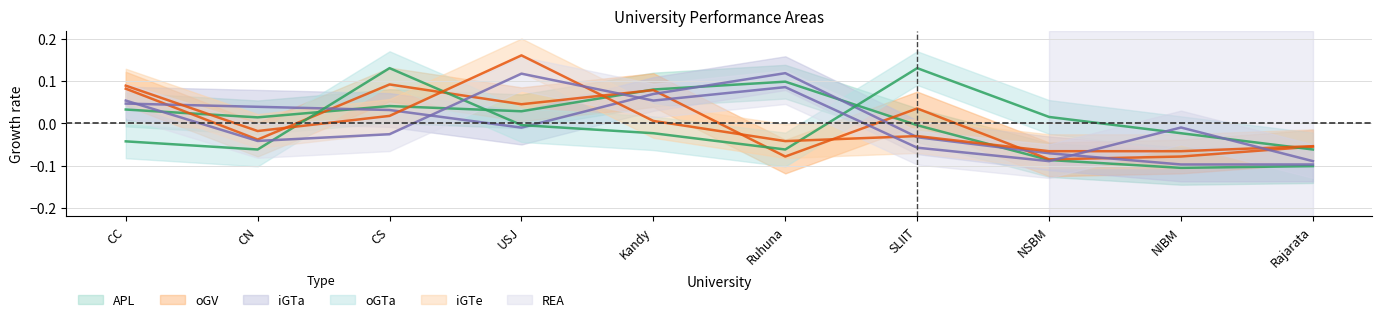

Between CS and NIBM, which is larger?

CS